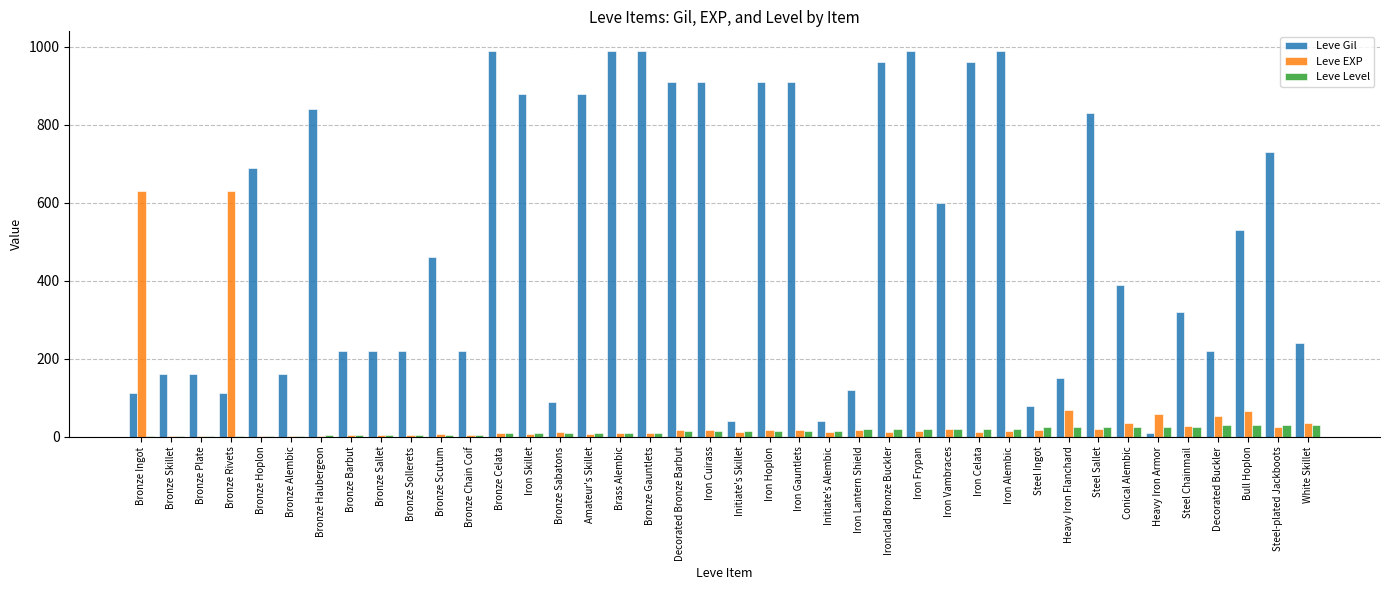

Between Bronze Sallet and Decorated Bronze Barbut, which series saw the biggest shift?

Leve Gil